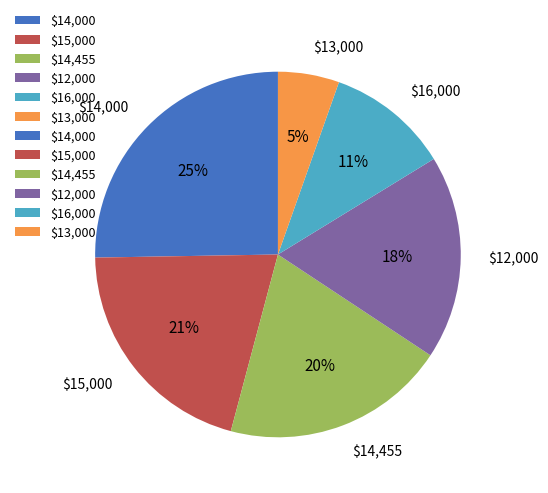

To the nearest percent, what percentage of the pie is $14,000?

25%